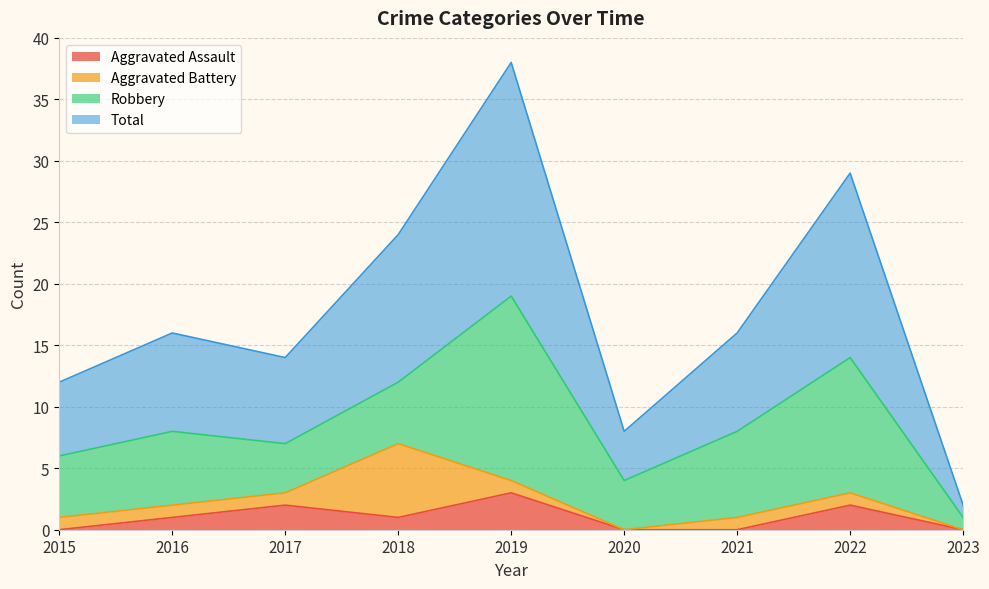

The value of Aggravated Assault at 2015 is 0. True or false?

True